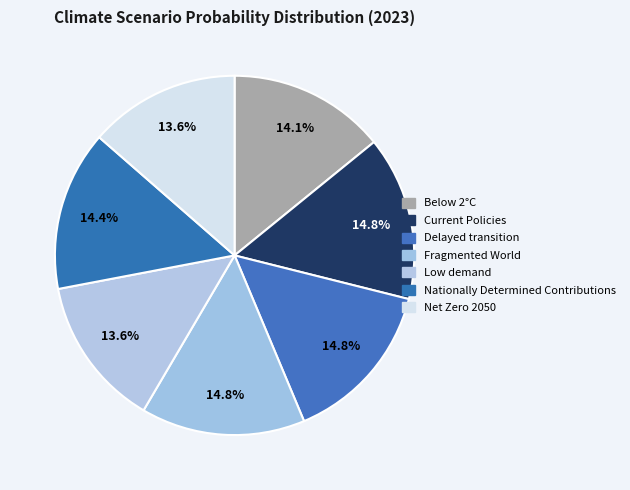

How many segments does this pie chart have?

7